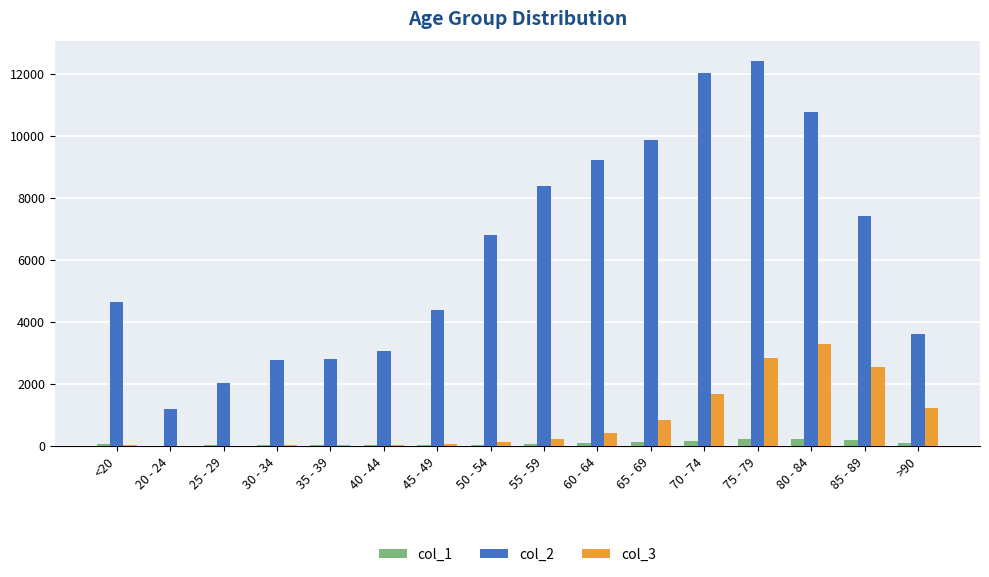

How many groups of bars are there?

16